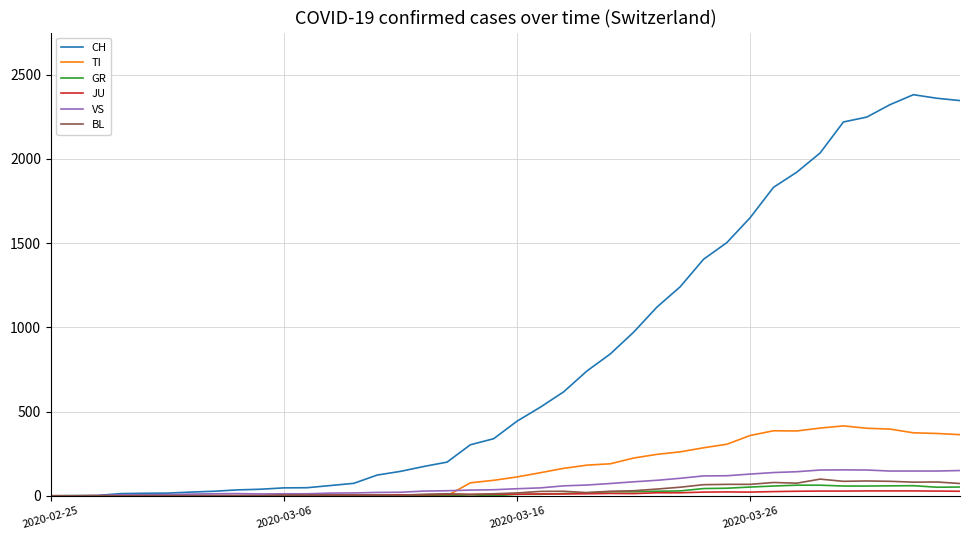

Which series has the largest range (max minus min)?

CH